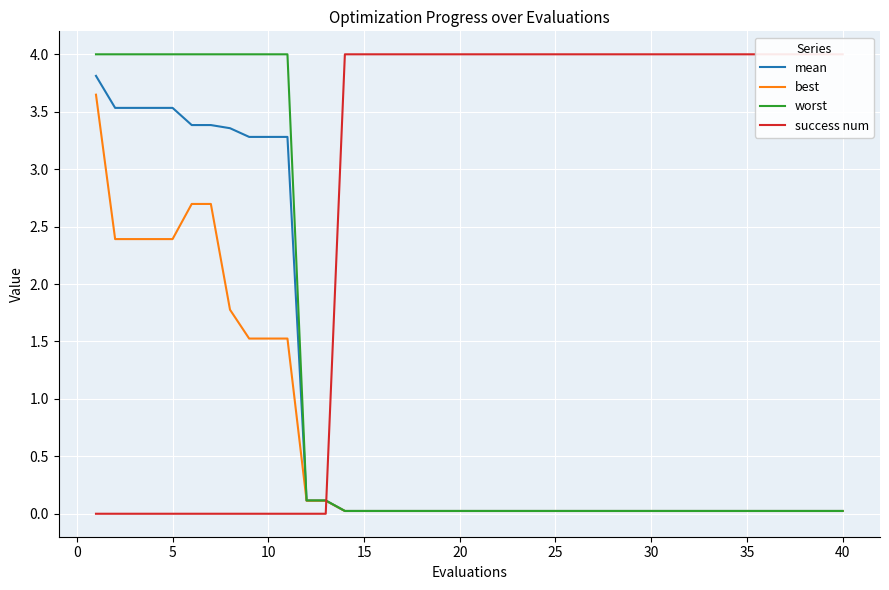

Reading left to right, list all the values displayed in this chart.

mean: 3.8	3.5	3.5	3.5	3.5	3.4	3.4	3.4	3.3	3.3	3.3	0.1	0.1	0.0	0.0	0.0	0.0	0.0	0.0	0.0	0.0	0.0	0.0	0.0	0.0	0.0	0.0	0.0	0.0	0.0	0.0	0.0	0.0	0.0	0.0	0.0	0.0	0.0	0.0	0.0
best: 3.6	2.4	2.4	2.4	2.4	2.7	2.7	1.8	1.5	1.5	1.5	0.1	0.1	0.0	0.0	0.0	0.0	0.0	0.0	0.0	0.0	0.0	0.0	0.0	0.0	0.0	0.0	0.0	0.0	0.0	0.0	0.0	0.0	0.0	0.0	0.0	0.0	0.0	0.0	0.0
worst: 4.0	4.0	4.0	4.0	4.0	4.0	4.0	4.0	4.0	4.0	4.0	0.1	0.1	0.0	0.0	0.0	0.0	0.0	0.0	0.0	0.0	0.0	0.0	0.0	0.0	0.0	0.0	0.0	0.0	0.0	0.0	0.0	0.0	0.0	0.0	0.0	0.0	0.0	0.0	0.0
success num: 0.0	0.0	0.0	0.0	0.0	0.0	0.0	0.0	0.0	0.0	0.0	0.0	0.0	4.0	4.0	4.0	4.0	4.0	4.0	4.0	4.0	4.0	4.0	4.0	4.0	4.0	4.0	4.0	4.0	4.0	4.0	4.0	4.0	4.0	4.0	4.0	4.0	4.0	4.0	4.0